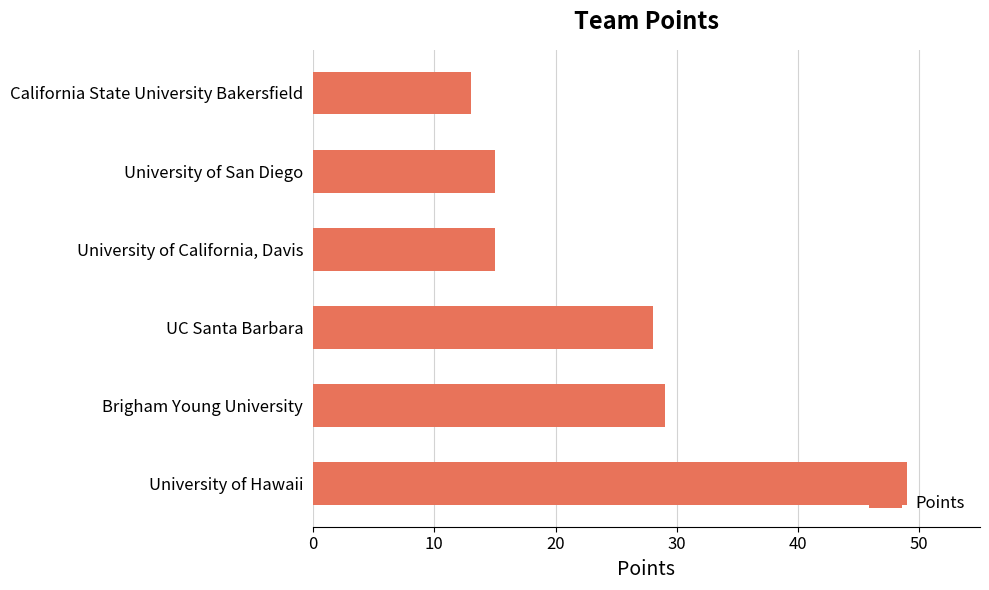

What is the approximate value at UC Santa Barbara, to the nearest 10?

30